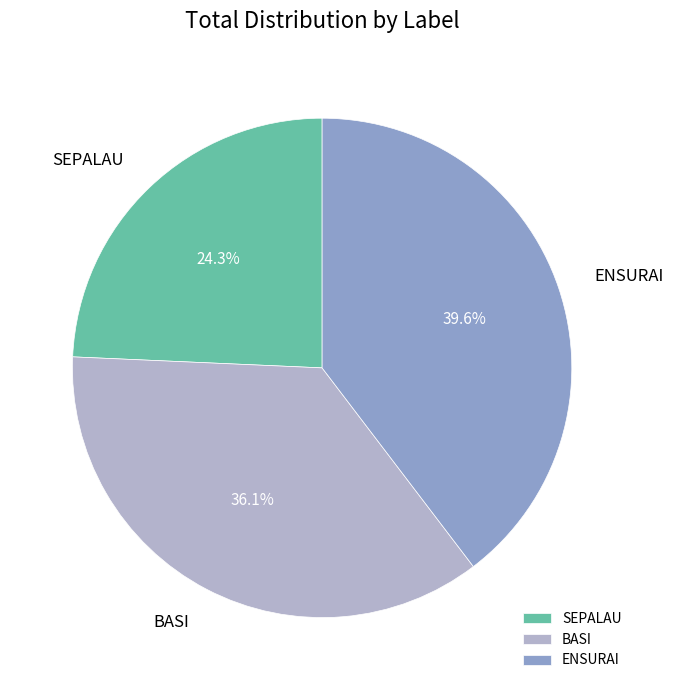

Which has a higher value, ENSURAI or SEPALAU?

ENSURAI